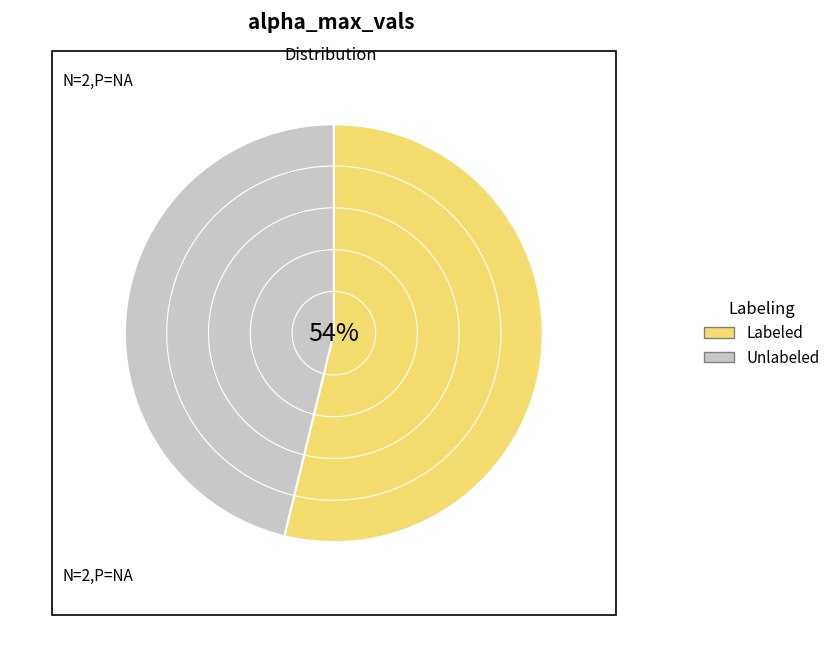

The 3 slice represents 7% of the pie. True or false?

False